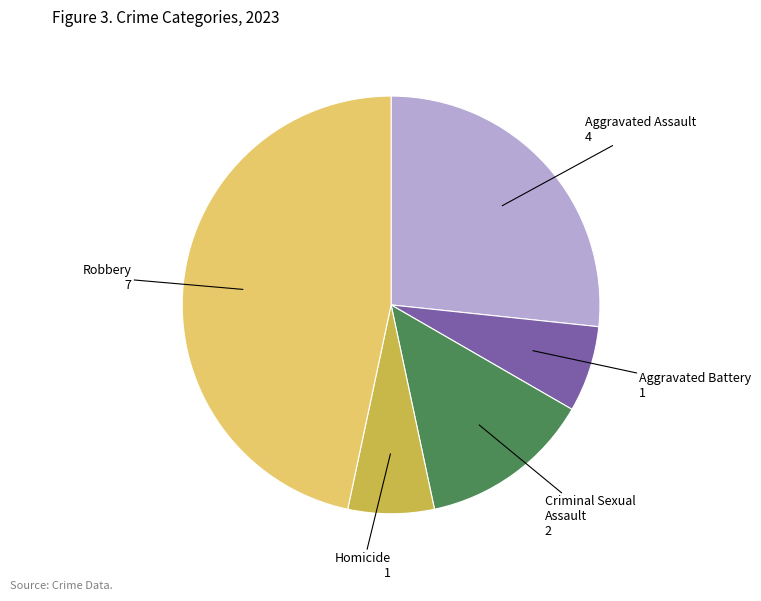

Is there any slice that represents more than half of the pie?

No